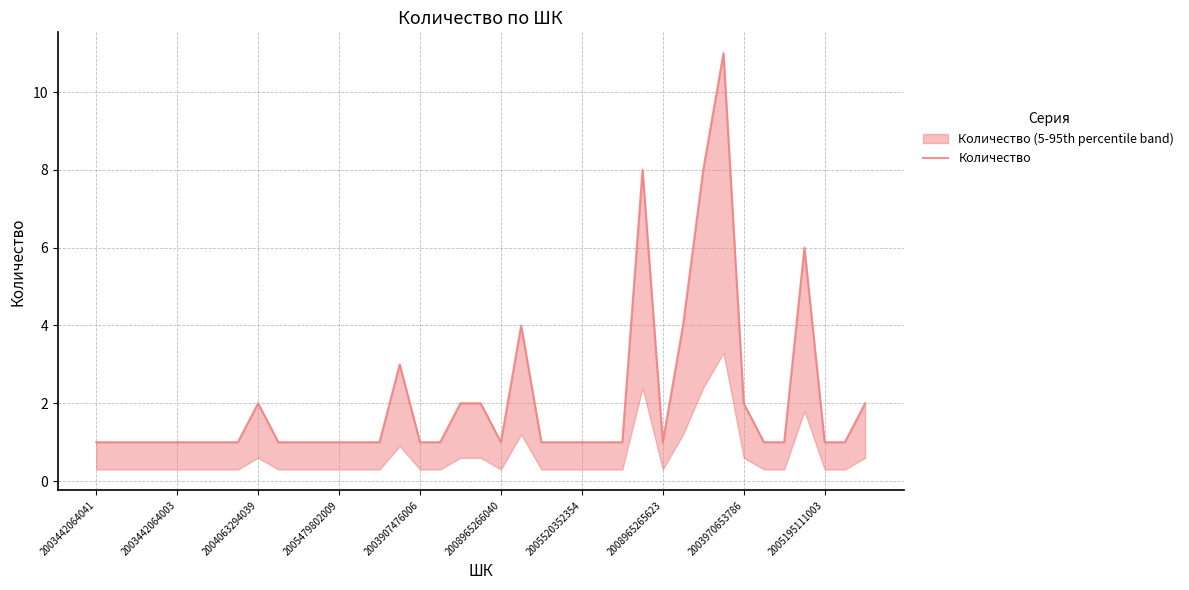

What value does the data have at 33?

1